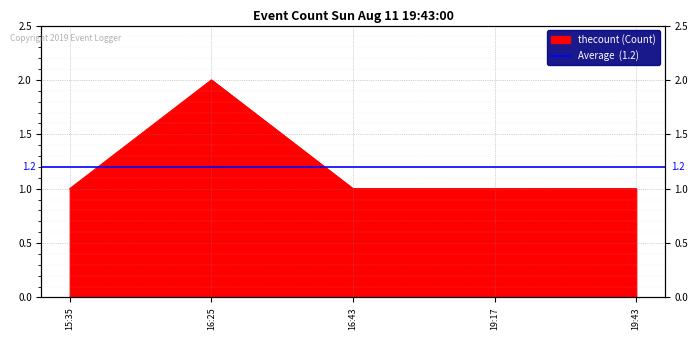

The chart shows a value of 1 at 15:35. True or false?

False